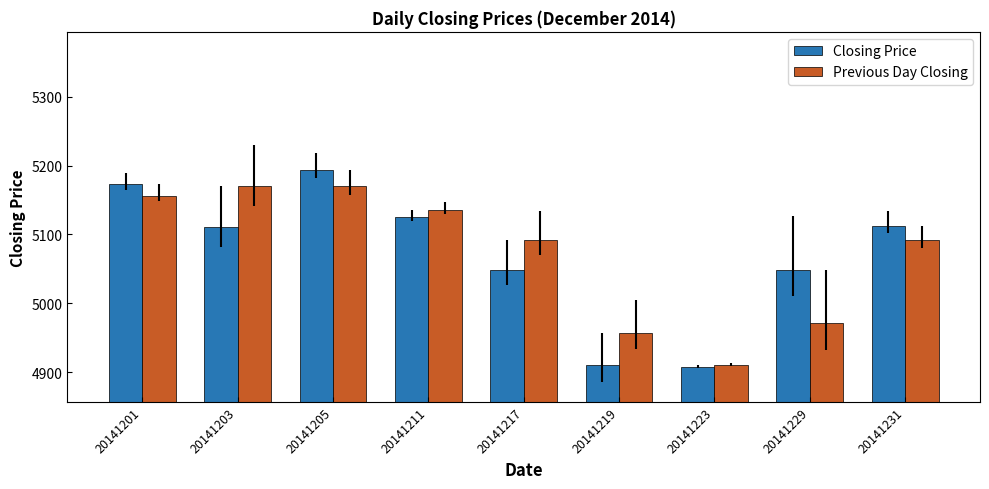

Which series has the largest range (max minus min)?

Closing Price